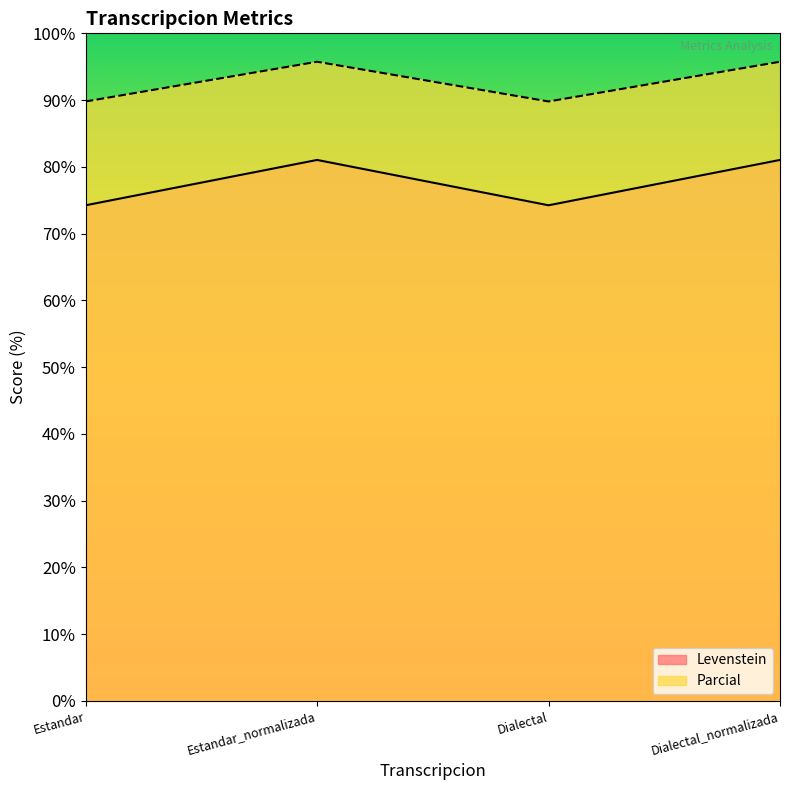

True or false: Parcial and Levenstein cross at least once.

False